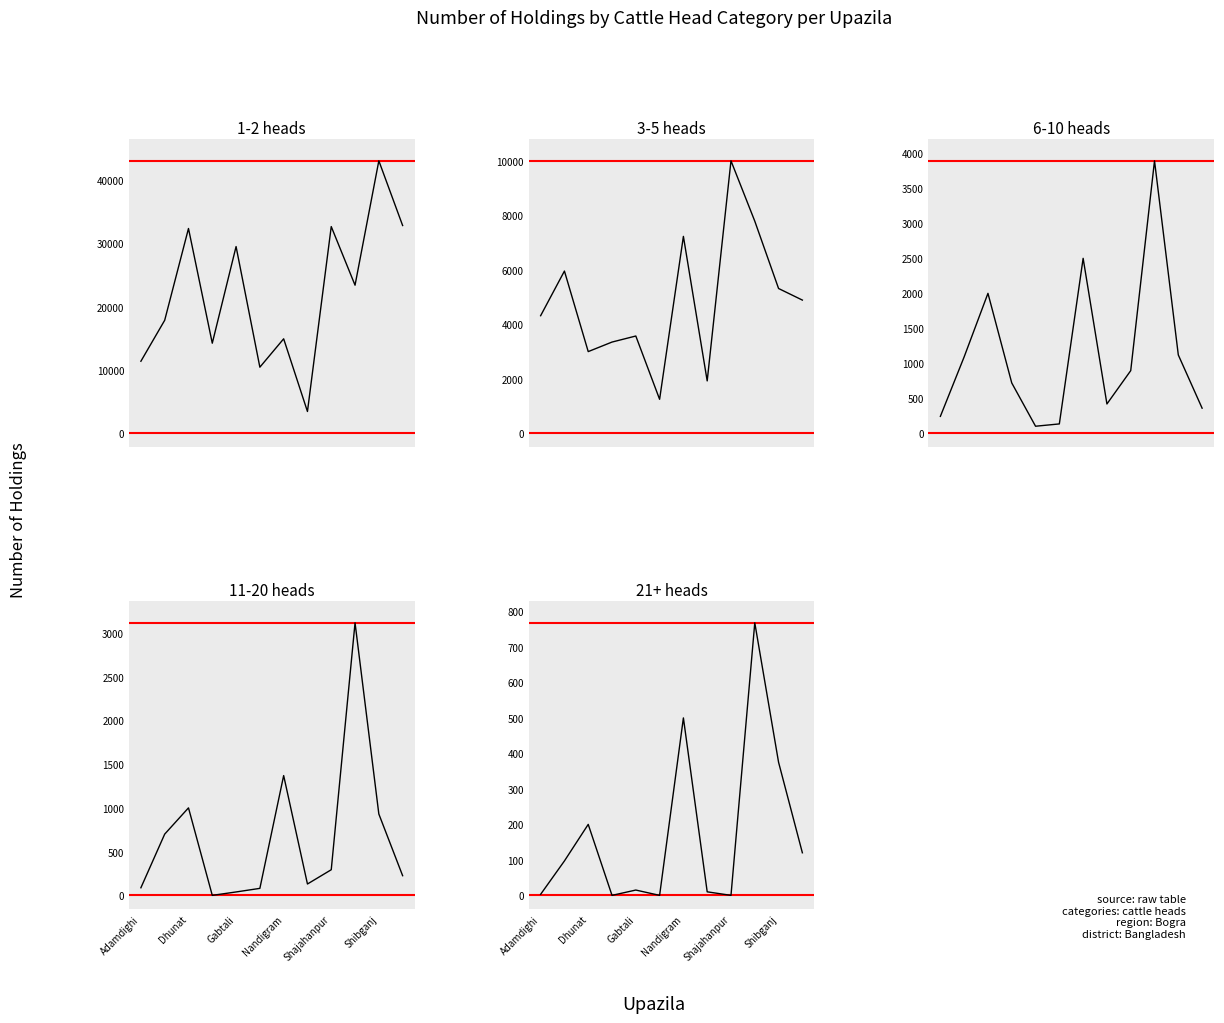

The 21+ heads series shows 345 at 9. True or false?

False